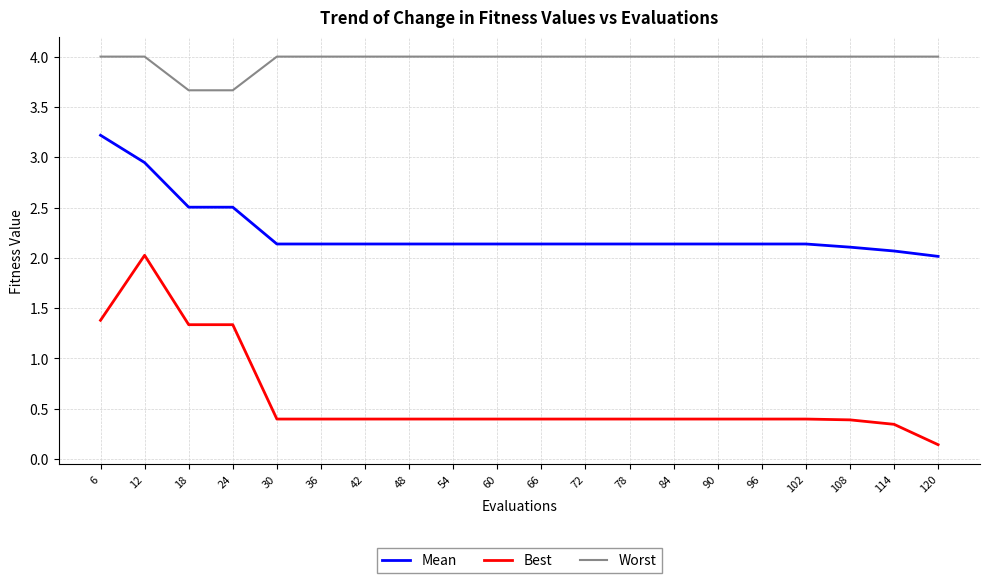

Rank the series at 90 from highest to lowest value.

Worst, Mean, Best